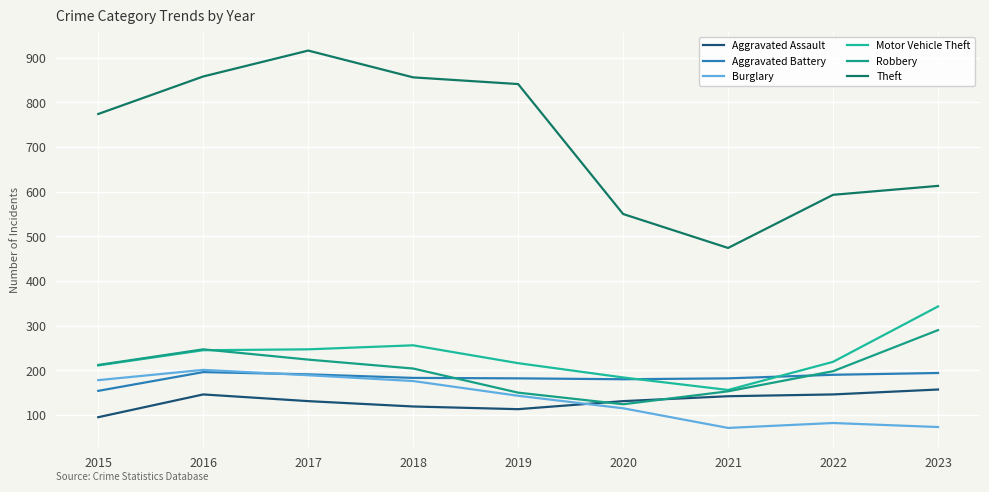

Reading right to left, list all the values displayed in this chart.

Aggravated Assault: 2023=157	2022=146	2021=142	2020=131	2019=113	2018=119	2017=131	2016=146	2015=95
Aggravated Battery: 2023=194	2022=190	2021=182	2020=180	2019=182	2018=183	2017=191	2016=196	2015=154
Burglary: 2023=73	2022=82	2021=71	2020=115	2019=143	2018=176	2017=189	2016=201	2015=178
Motor Vehicle Theft: 2023=343	2022=219	2021=156	2020=184	2019=216	2018=256	2017=247	2016=245	2015=211
Robbery: 2023=290	2022=198	2021=153	2020=124	2019=150	2018=204	2017=224	2016=247	2015=212
Theft: 2023=613	2022=593	2021=474	2020=550	2019=841	2018=856	2017=916	2016=858	2015=774